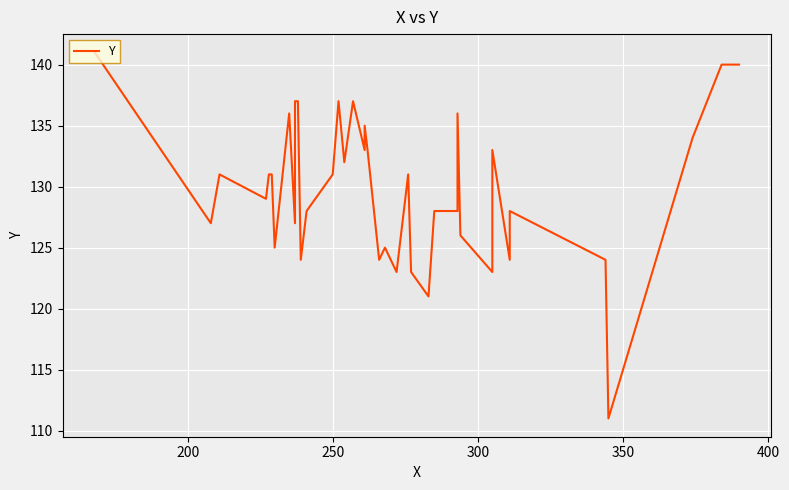

Reading left to right, list all the values displayed in this chart.

141	127	131	129	131	131	125	136	127	137	137	124	128	131	137	132	137	133	135	133	124	125	123	131	123	121	128	128	136	126	123	133	127	124	128	124	111	134	140	140